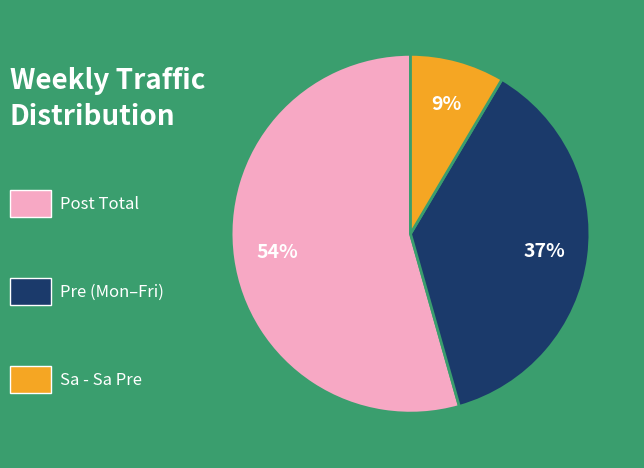

Is there a majority slice in this chart?

Yes